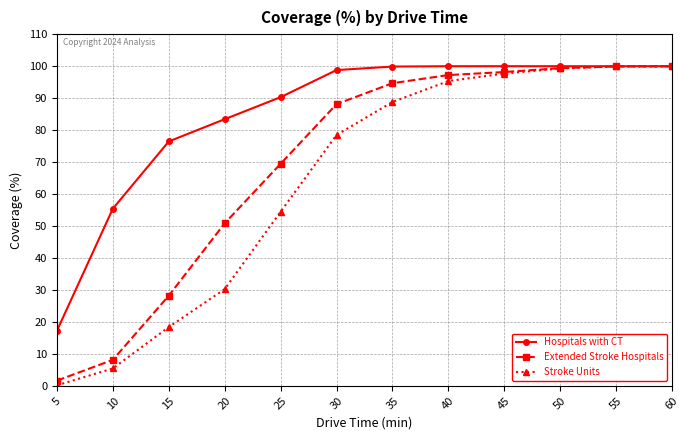

Which series has the largest total across all categories?

Hospitals with CT